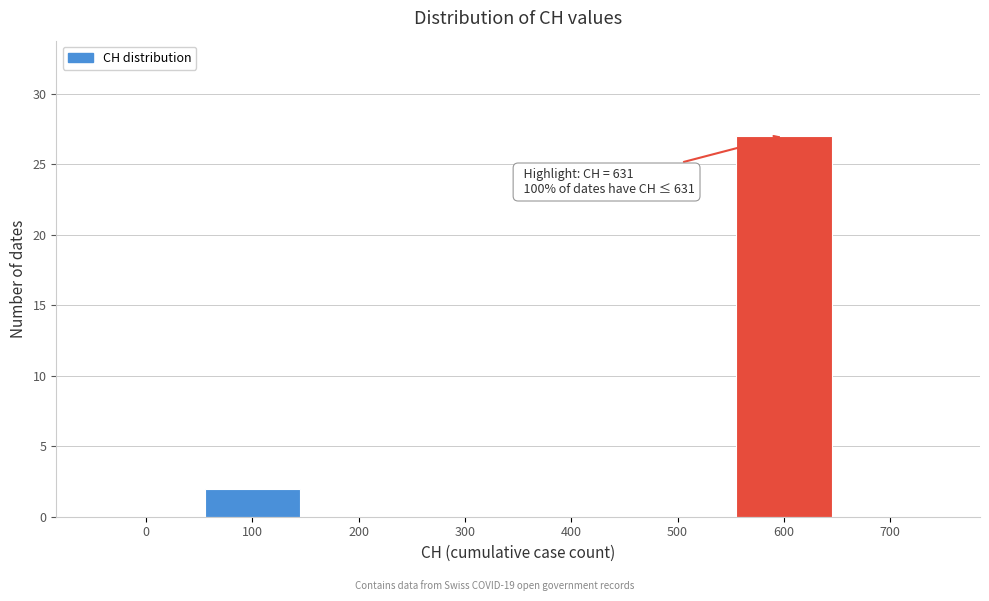

Reading left to right, list all the values displayed in this chart.

0=0	100=2	200=0	300=0	400=0	500=0	600=27	700=0